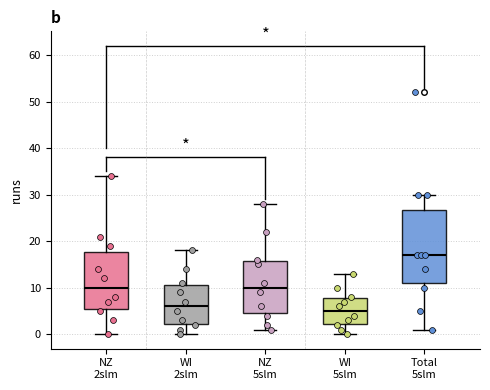

Which box is the tallest, from its lower edge to its upper edge?

Total 5slm